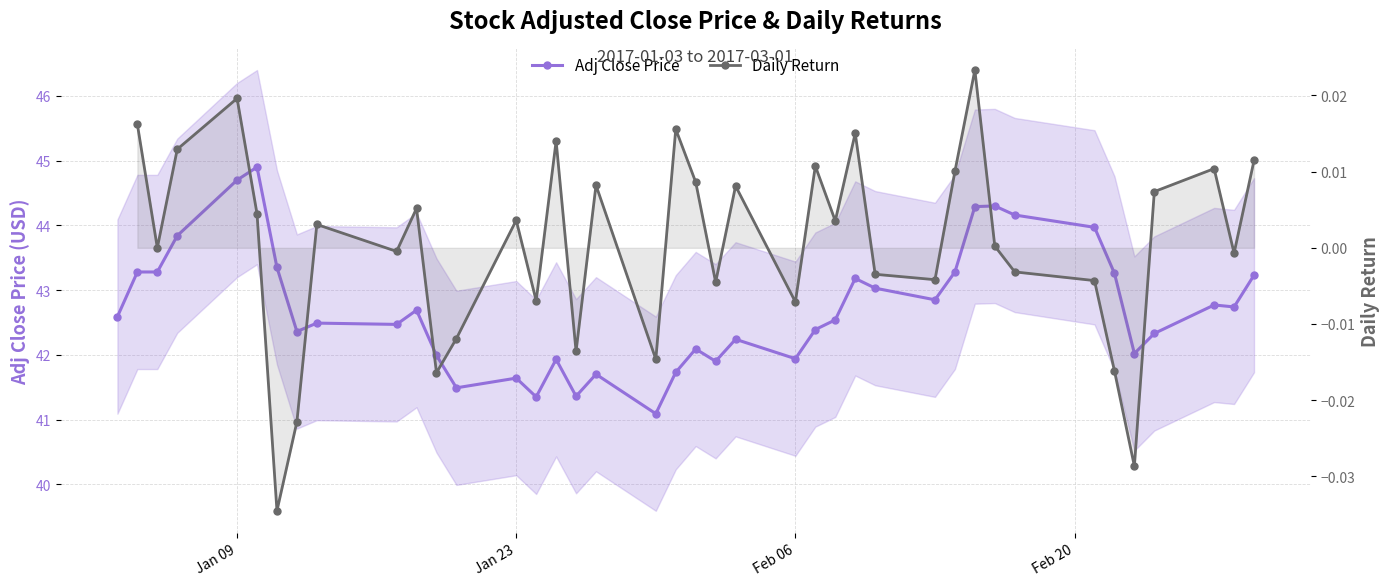

True or false: Adj Close Price has a value of 65.6 at 12.

False